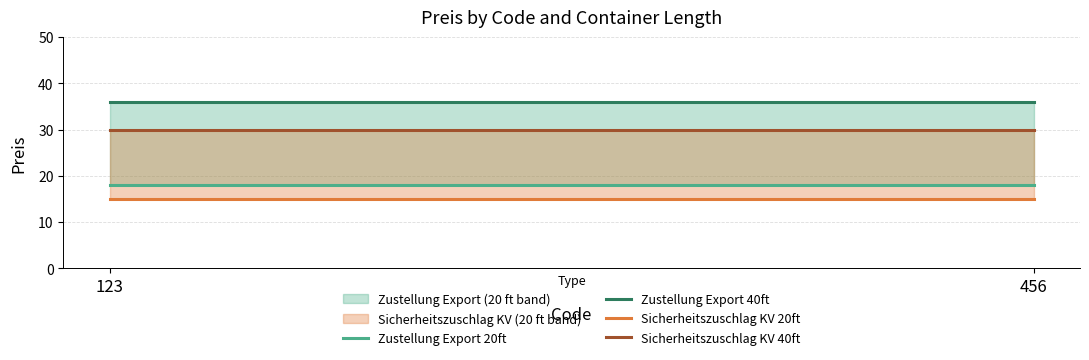

What is the average value of the Zustellung Export 40ft series?

36